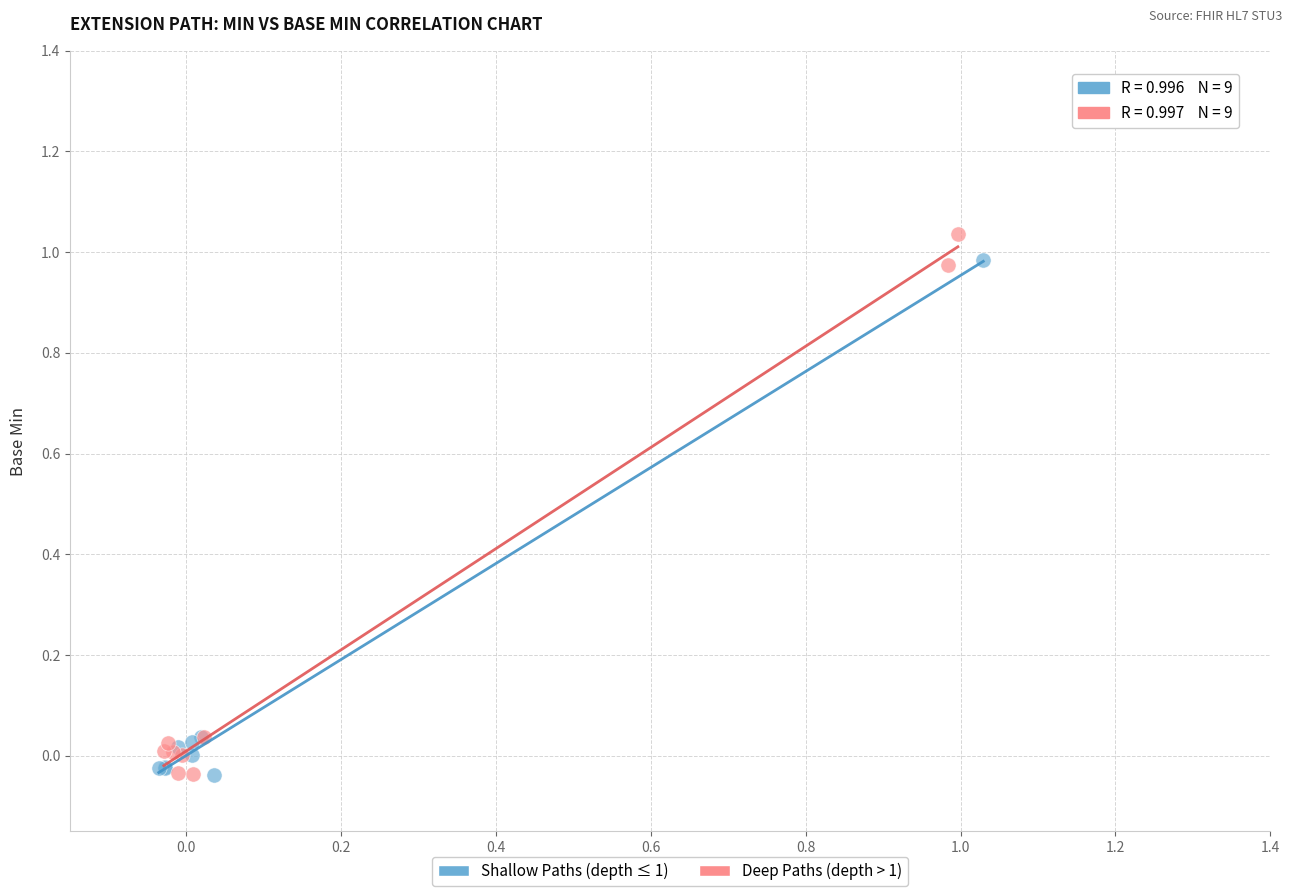

Which series has the largest Y range (max minus min)?

Deep Paths (depth > 1)